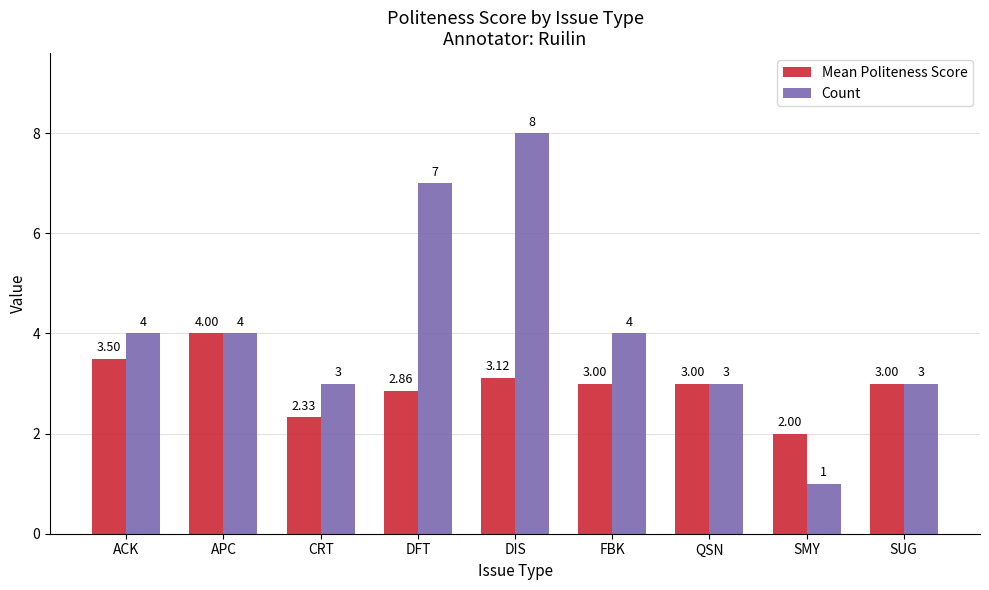

What is the minimum value for Mean Politeness Score?

2.0